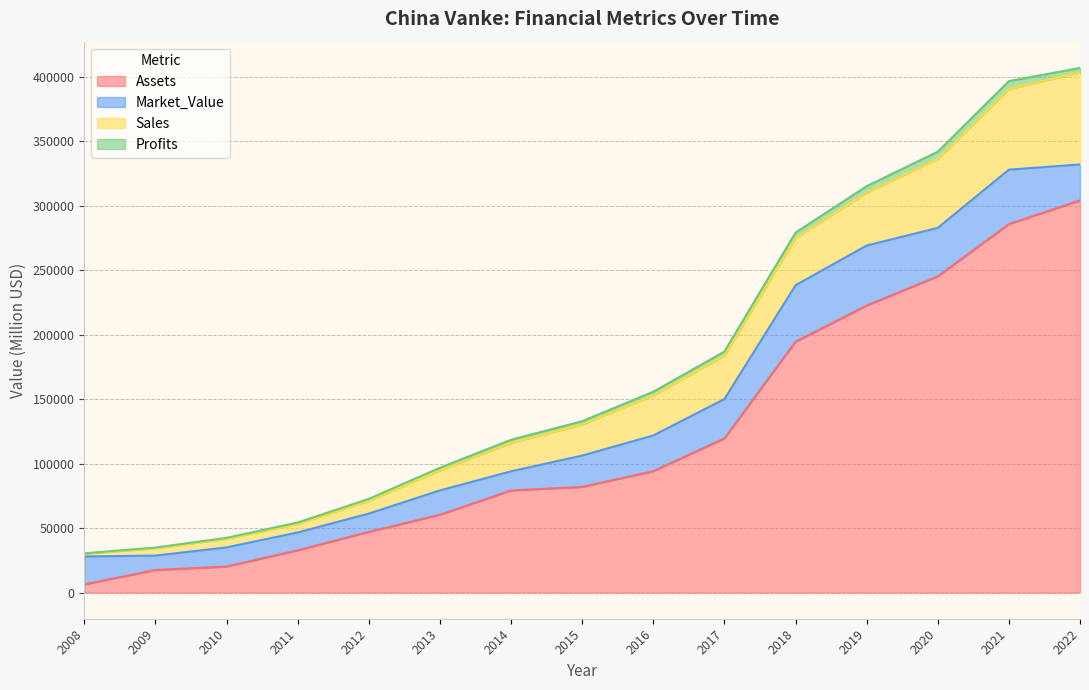

Reading left to right, transcribe all the data shown in this chart.

Sales: 2160.0	5670.0	6630.0	6663.0	9904.0	15547.0	22029.0	24121.0	31075.0	33735.0	36600.0	41058.0	53508.0	62581.0	71421.0
Profits: 290.0	590.0	780.0	1076.2	1489.4	2014.6	2469.6	2555.2	2861.1	3122.1	4233.5	5005.0	5599.0	6094.6	3495.6
Assets: 6270.0	17460.0	20160.0	32723.0	47019.0	60330.0	79156.0	81949.0	94138.0	119530.0	194585.0	222640.0	245290.0	285825.0	304187.0
Market_Value: 21680.0	11170.0	14840.0	13835.0	14224.0	18879.0	14856.0	24287.0	27696.0	30546.0	43806.0	46533.0	37614.0	42240.0	27917.0